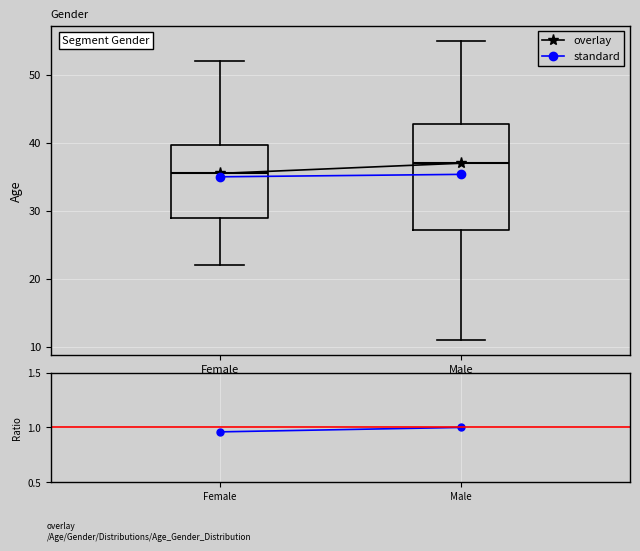

Reading left to right, transcribe this box plot: for each box, give where its median line is, the range the box spans, and where its two whiskers end, as read against the y-axis. The values are not printed on the chart, so give them approximately, as read against the axis.

Female: median 36, box 29 to 40, whiskers 22 to 52
Male: median 37, box 27 to 43, whiskers 11 to 55